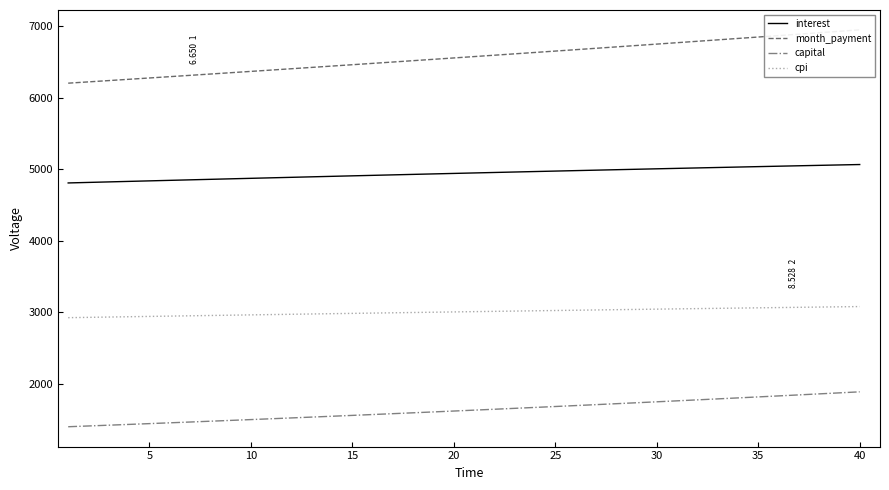

True or false: capital and cpi cross at least once.

False